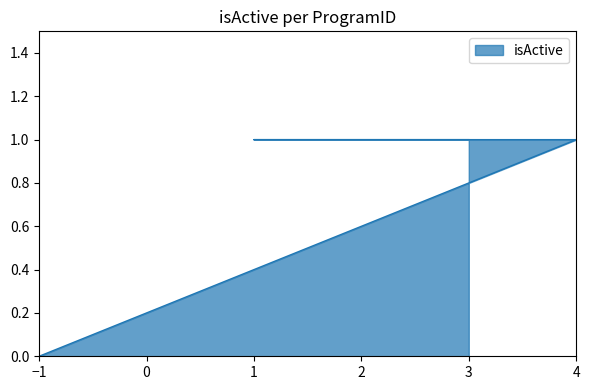

The value at 4 is 1. True or false?

True